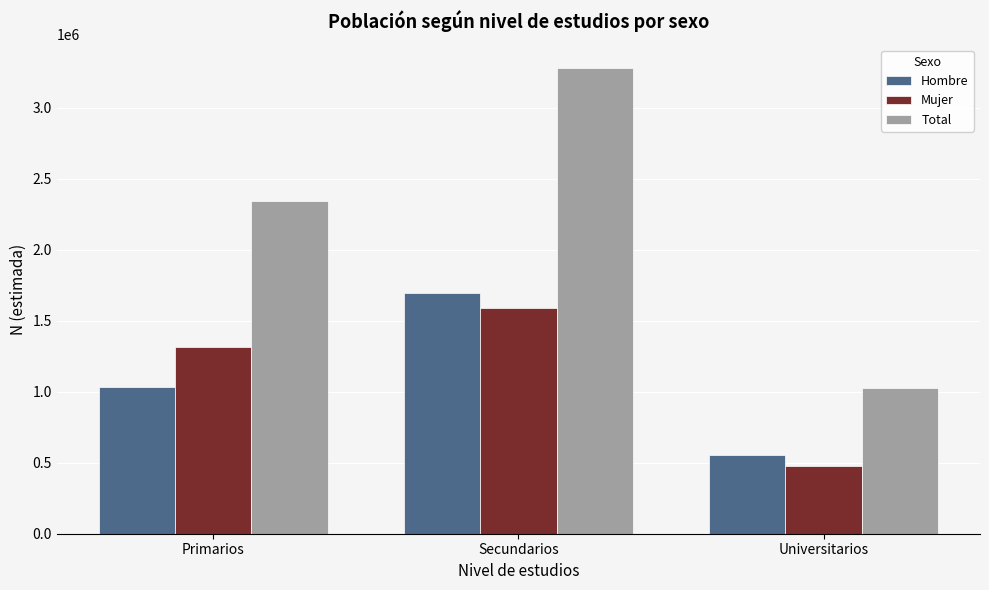

Which category has the highest value in the Hombre series?

Secundarios